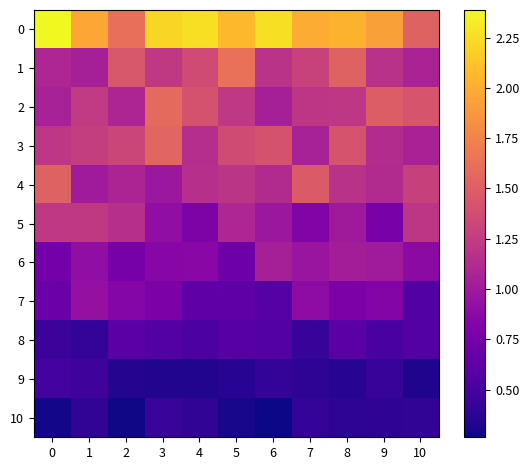

Reading right to left, extract all data points from this chart.

0: 10=1.5	9=1.9	8=2.0	7=2.0	6=2.3	5=2.1	4=2.3	3=2.2	2=1.6	1=2.0	0=2.4
1: 10=1.1	9=1.2	8=1.5	7=1.3	6=1.2	5=1.6	4=1.4	3=1.2	2=1.4	1=1.0	0=1.1
2: 10=1.4	9=1.5	8=1.2	7=1.2	6=1.0	5=1.2	4=1.4	3=1.6	2=1.1	1=1.2	0=1.0
3: 10=1.1	9=1.1	8=1.4	7=1.0	6=1.4	5=1.4	4=1.1	3=1.5	2=1.3	1=1.3	0=1.2
4: 10=1.3	9=1.1	8=1.2	7=1.5	6=1.1	5=1.2	4=1.2	3=1.0	2=1.1	1=1.0	0=1.5
5: 10=1.2	9=0.8	8=1.0	7=0.8	6=1.0	5=1.1	4=0.8	3=0.9	2=1.2	1=1.2	0=1.2
6: 10=0.9	9=1.0	8=1.0	7=1.0	6=1.0	5=0.7	4=0.9	3=0.8	2=0.8	1=0.9	0=0.7
7: 10=0.6	9=0.8	8=0.8	7=0.9	6=0.6	5=0.6	4=0.6	3=0.8	2=0.8	1=0.9	0=0.7
8: 10=0.6	9=0.5	8=0.6	7=0.4	6=0.6	5=0.6	4=0.5	3=0.6	2=0.6	1=0.4	0=0.4
9: 10=0.3	9=0.4	8=0.4	7=0.4	6=0.4	5=0.4	4=0.3	3=0.3	2=0.3	1=0.5	0=0.5
10: 10=0.4	9=0.4	8=0.4	7=0.4	6=0.3	5=0.3	4=0.4	3=0.4	2=0.3	1=0.4	0=0.3